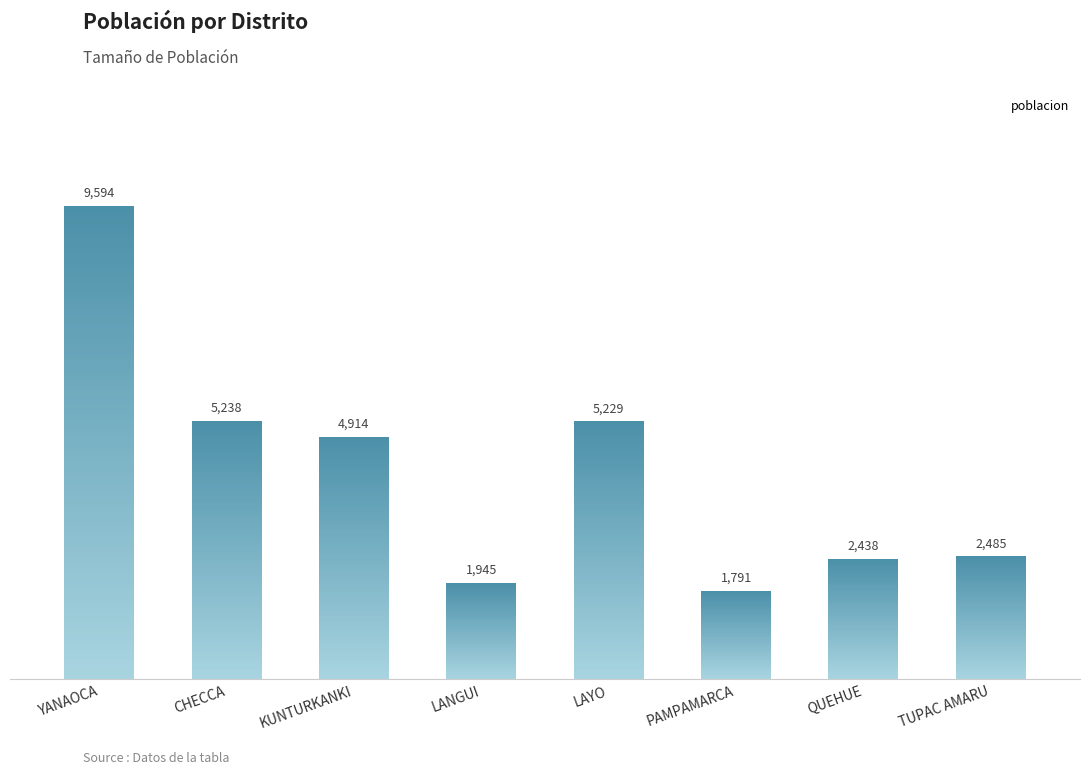

Where is the data nearest to the value 5692?

CHECCA